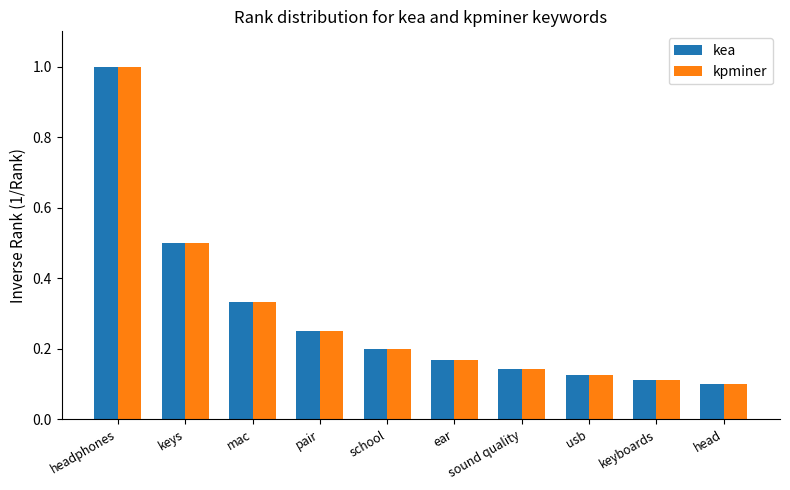

What is the label of the 3rd bar from the left?

mac